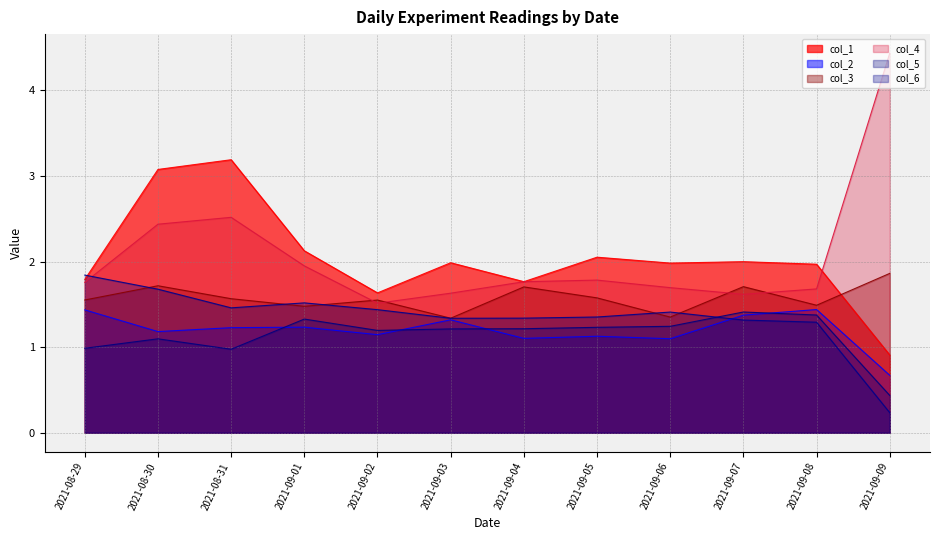

What are all the series names shown in the legend?

col_1, col_2, col_3, col_4, col_5, col_6